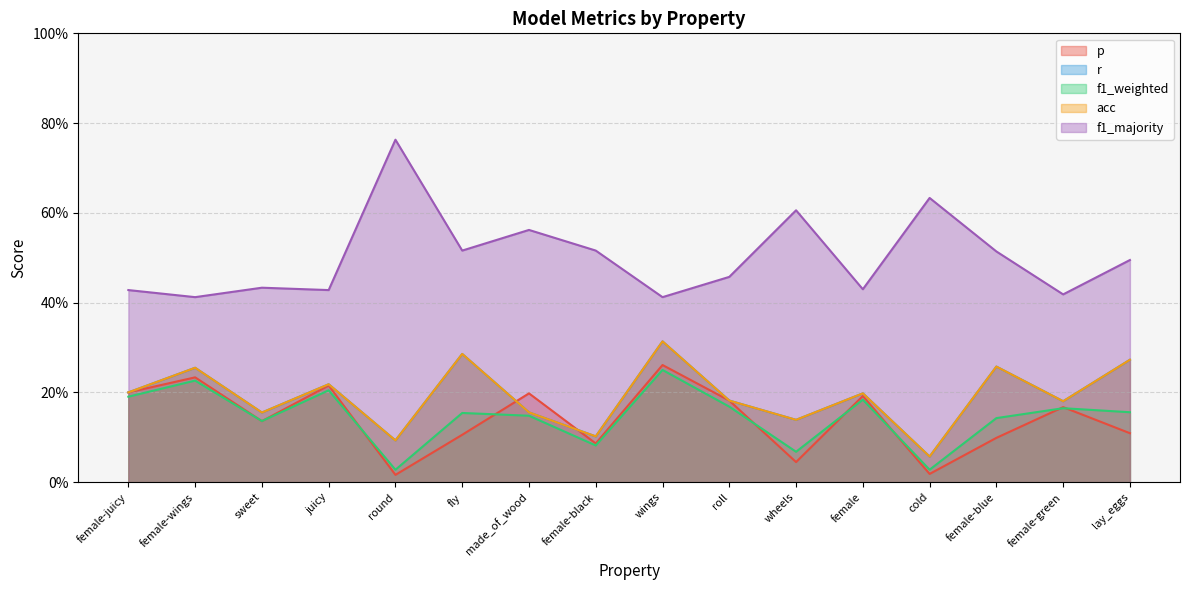

Which series has the largest total across all categories?

f1_majority